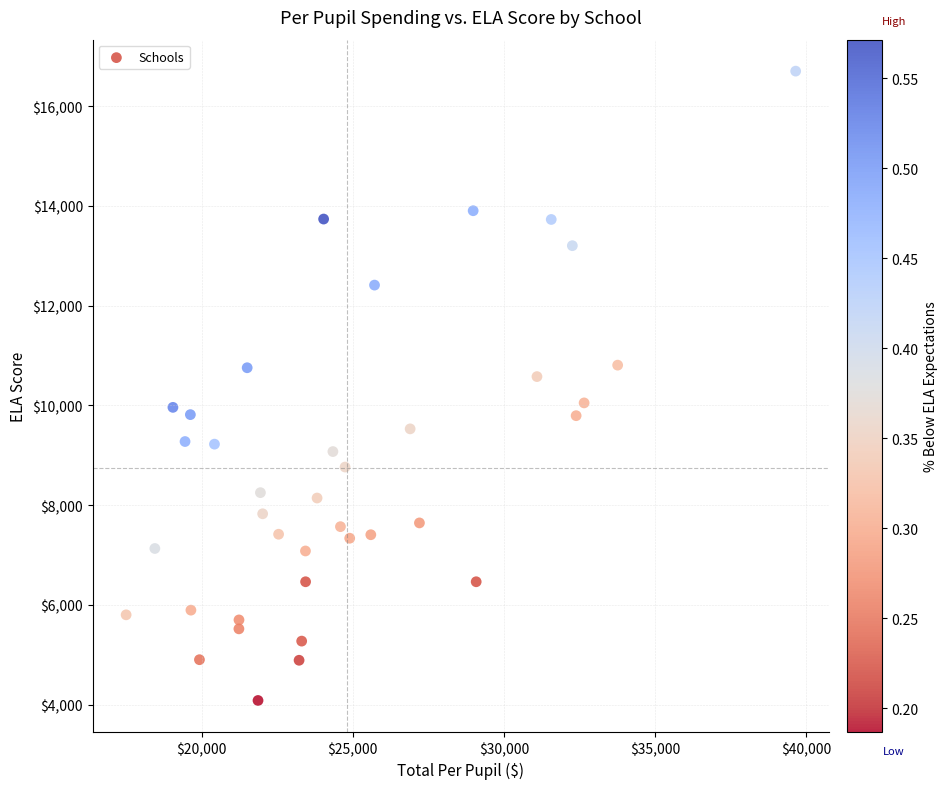

What is the range of X values (max minus min)?

22156.6